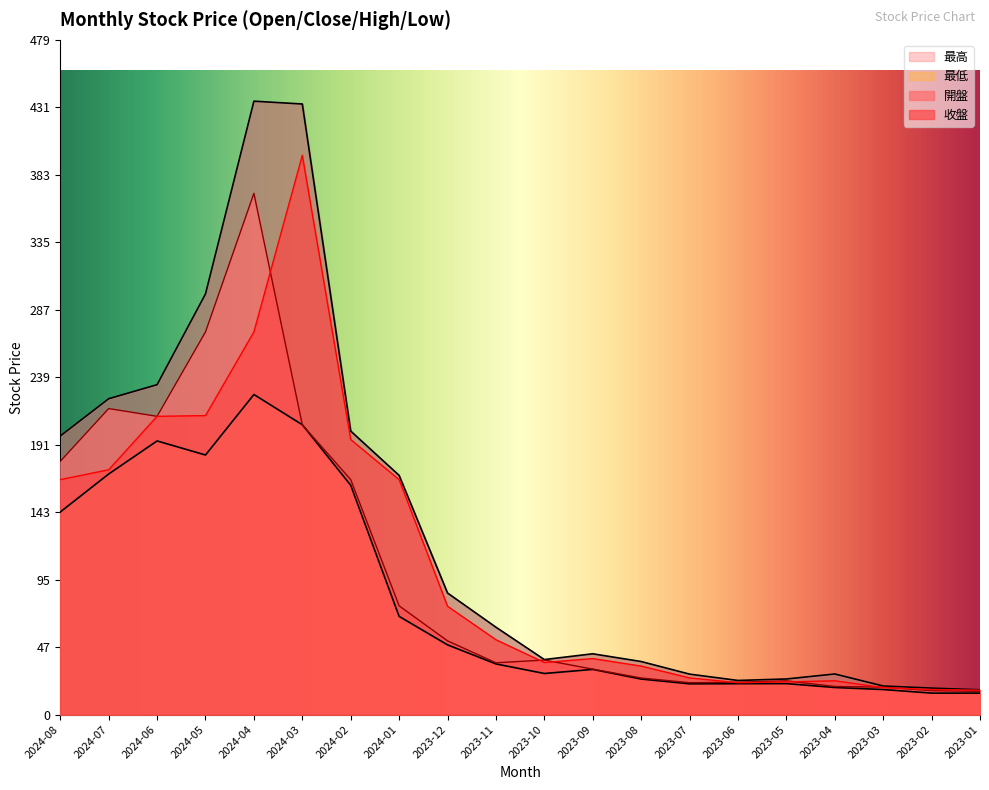

True or false: 收盤 has a value of 16.6 at 2023-11.

False